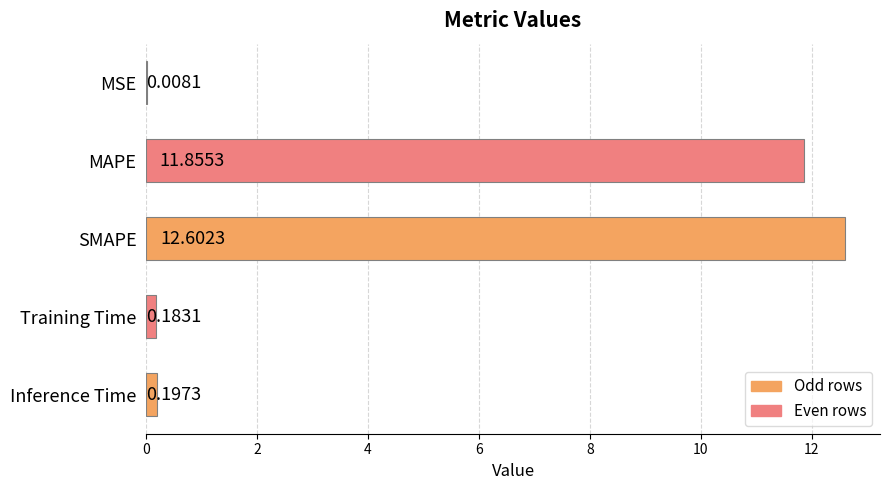

What is the change in value from MSE to Inference Time?

+0.2